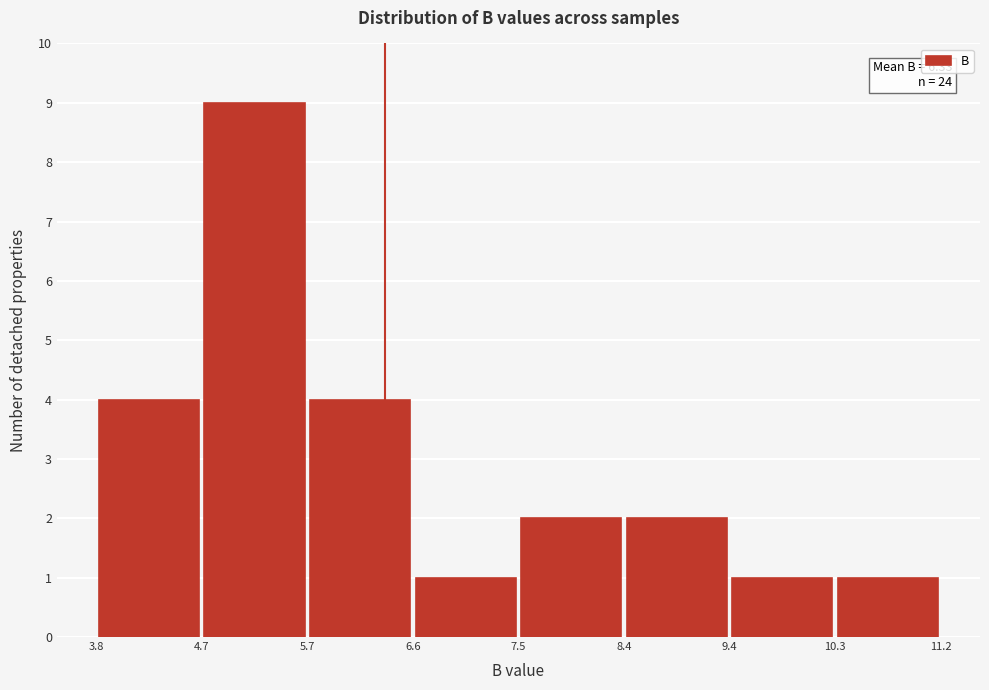

Which range on the x-axis has the tallest bar?

4.7 to 5.7